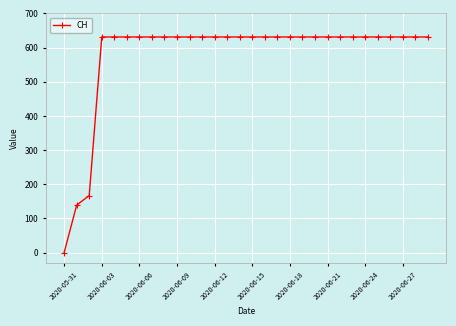

What is the average value?

578